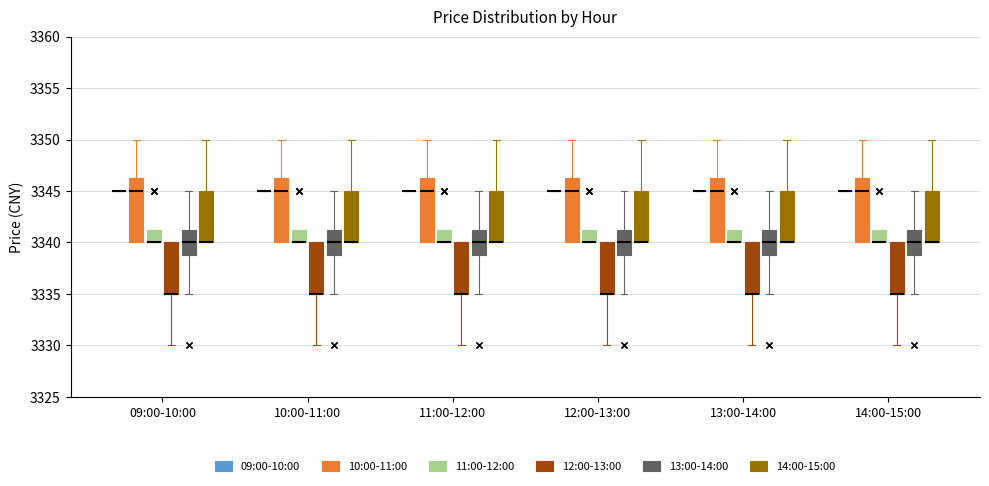

Reading left to right, transcribe this box plot: for each box, give where its median line is, the range the box spans, and where its two whiskers end, as read against the y-axis. The values are not printed on the chart, so give them approximately, as read against the axis.

09:00-10:00 (09:00-10:00): box collapsed to a line at 3345.0, whiskers 3345.0 to 3345.0
09:00-10:00 (10:00-11:00): median 3345.0, box 3340.0 to 3346.5, whiskers 3340.0 to 3350.0
09:00-10:00 (11:00-12:00): median 3340.0 (drawn on the box's lower edge), box 3340.0 to 3341.5, whiskers 3340.0 to 3341.5
09:00-10:00 (12:00-13:00): median 3335.0 (drawn on the box's lower edge), box 3335.0 to 3340.0, whiskers 3330.0 to 3340.0
09:00-10:00 (13:00-14:00): median 3340.0, box 3339.0 to 3341.5, whiskers 3335.0 to 3345.0
09:00-10:00 (14:00-15:00): median 3340.0 (drawn on the box's lower edge), box 3340.0 to 3345.0, whiskers 3340.0 to 3350.0
10:00-11:00 (09:00-10:00): box collapsed to a line at 3345.0, whiskers 3345.0 to 3345.0
10:00-11:00 (10:00-11:00): median 3345.0, box 3340.0 to 3346.5, whiskers 3340.0 to 3350.0
10:00-11:00 (11:00-12:00): median 3340.0 (drawn on the box's lower edge), box 3340.0 to 3341.5, whiskers 3340.0 to 3341.5
10:00-11:00 (12:00-13:00): median 3335.0 (drawn on the box's lower edge), box 3335.0 to 3340.0, whiskers 3330.0 to 3340.0
10:00-11:00 (13:00-14:00): median 3340.0, box 3339.0 to 3341.5, whiskers 3335.0 to 3345.0
10:00-11:00 (14:00-15:00): median 3340.0 (drawn on the box's lower edge), box 3340.0 to 3345.0, whiskers 3340.0 to 3350.0
11:00-12:00 (09:00-10:00): box collapsed to a line at 3345.0, whiskers 3345.0 to 3345.0
11:00-12:00 (10:00-11:00): median 3345.0, box 3340.0 to 3346.5, whiskers 3340.0 to 3350.0
11:00-12:00 (11:00-12:00): median 3340.0 (drawn on the box's lower edge), box 3340.0 to 3341.5, whiskers 3340.0 to 3341.5
11:00-12:00 (12:00-13:00): median 3335.0 (drawn on the box's lower edge), box 3335.0 to 3340.0, whiskers 3330.0 to 3340.0
11:00-12:00 (13:00-14:00): median 3340.0, box 3339.0 to 3341.5, whiskers 3335.0 to 3345.0
11:00-12:00 (14:00-15:00): median 3340.0 (drawn on the box's lower edge), box 3340.0 to 3345.0, whiskers 3340.0 to 3350.0
12:00-13:00 (09:00-10:00): box collapsed to a line at 3345.0, whiskers 3345.0 to 3345.0
12:00-13:00 (10:00-11:00): median 3345.0, box 3340.0 to 3346.5, whiskers 3340.0 to 3350.0
12:00-13:00 (11:00-12:00): median 3340.0 (drawn on the box's lower edge), box 3340.0 to 3341.5, whiskers 3340.0 to 3341.5
12:00-13:00 (12:00-13:00): median 3335.0 (drawn on the box's lower edge), box 3335.0 to 3340.0, whiskers 3330.0 to 3340.0
12:00-13:00 (13:00-14:00): median 3340.0, box 3339.0 to 3341.5, whiskers 3335.0 to 3345.0
12:00-13:00 (14:00-15:00): median 3340.0 (drawn on the box's lower edge), box 3340.0 to 3345.0, whiskers 3340.0 to 3350.0
13:00-14:00 (09:00-10:00): box collapsed to a line at 3345.0, whiskers 3345.0 to 3345.0
13:00-14:00 (10:00-11:00): median 3345.0, box 3340.0 to 3346.5, whiskers 3340.0 to 3350.0
13:00-14:00 (11:00-12:00): median 3340.0 (drawn on the box's lower edge), box 3340.0 to 3341.5, whiskers 3340.0 to 3341.5
13:00-14:00 (12:00-13:00): median 3335.0 (drawn on the box's lower edge), box 3335.0 to 3340.0, whiskers 3330.0 to 3340.0
13:00-14:00 (13:00-14:00): median 3340.0, box 3339.0 to 3341.5, whiskers 3335.0 to 3345.0
13:00-14:00 (14:00-15:00): median 3340.0 (drawn on the box's lower edge), box 3340.0 to 3345.0, whiskers 3340.0 to 3350.0
14:00-15:00 (09:00-10:00): box collapsed to a line at 3345.0, whiskers 3345.0 to 3345.0
14:00-15:00 (10:00-11:00): median 3345.0, box 3340.0 to 3346.5, whiskers 3340.0 to 3350.0
14:00-15:00 (11:00-12:00): median 3340.0 (drawn on the box's lower edge), box 3340.0 to 3341.5, whiskers 3340.0 to 3341.5
14:00-15:00 (12:00-13:00): median 3335.0 (drawn on the box's lower edge), box 3335.0 to 3340.0, whiskers 3330.0 to 3340.0
14:00-15:00 (13:00-14:00): median 3340.0, box 3339.0 to 3341.5, whiskers 3335.0 to 3345.0
14:00-15:00 (14:00-15:00): median 3340.0 (drawn on the box's lower edge), box 3340.0 to 3345.0, whiskers 3340.0 to 3350.0